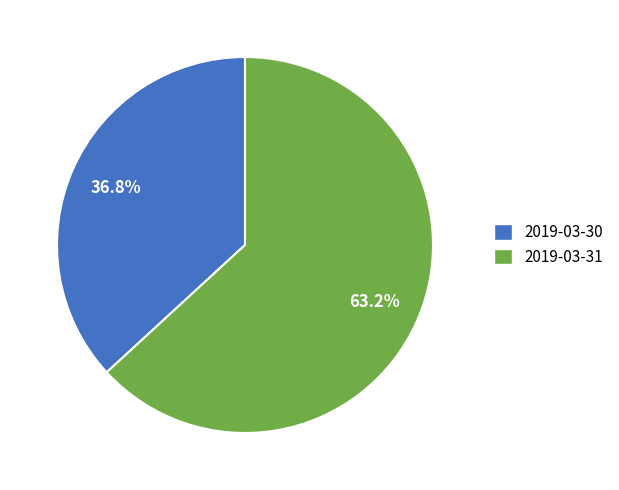

Does 2019-03-31 account for over 50% of the chart?

Yes